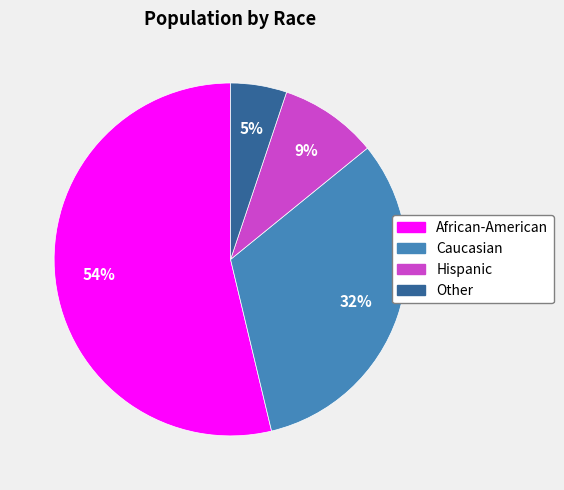

To the nearest percent, what is the average slice percentage?

25%